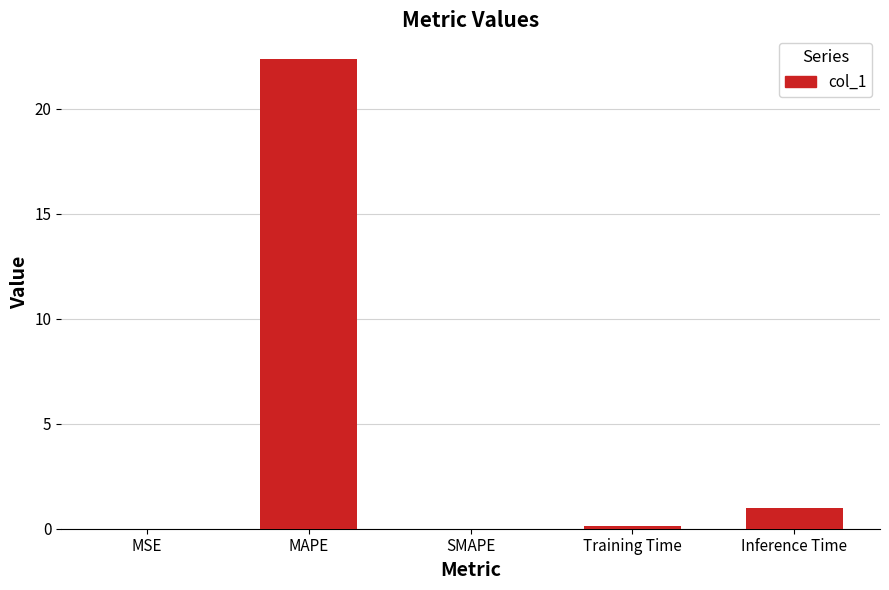

What is the sum of the values at Inference Time and MAPE?

23.4